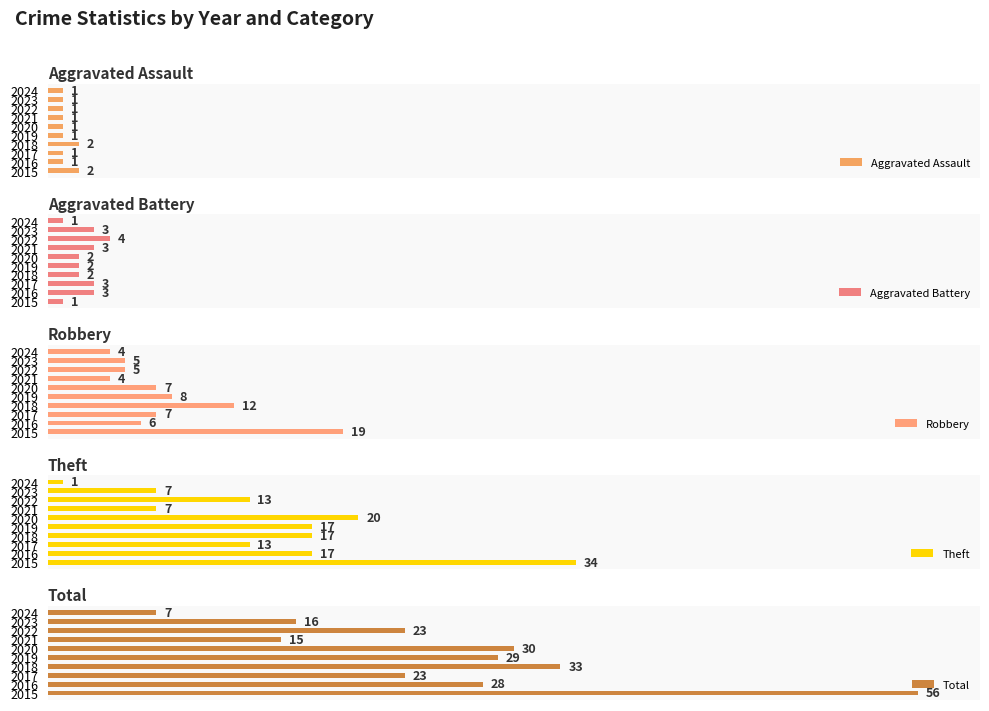

Which has a higher value, 2024 or 2016?

2024